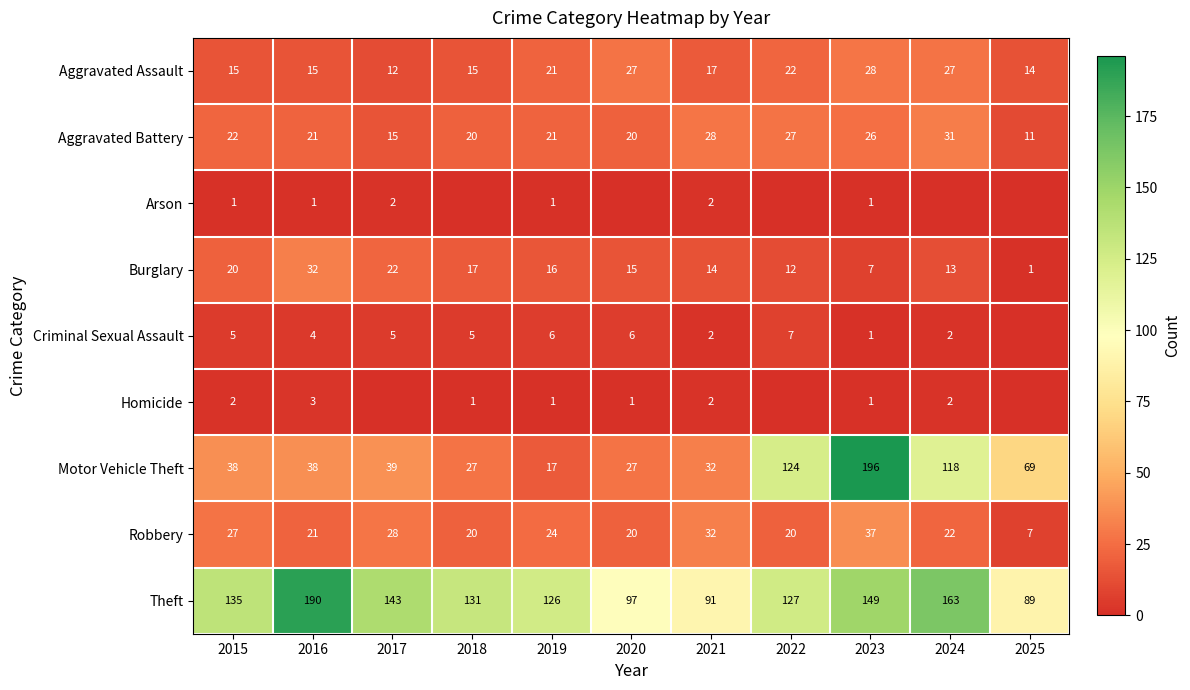

How many series are shown in this chart?

9